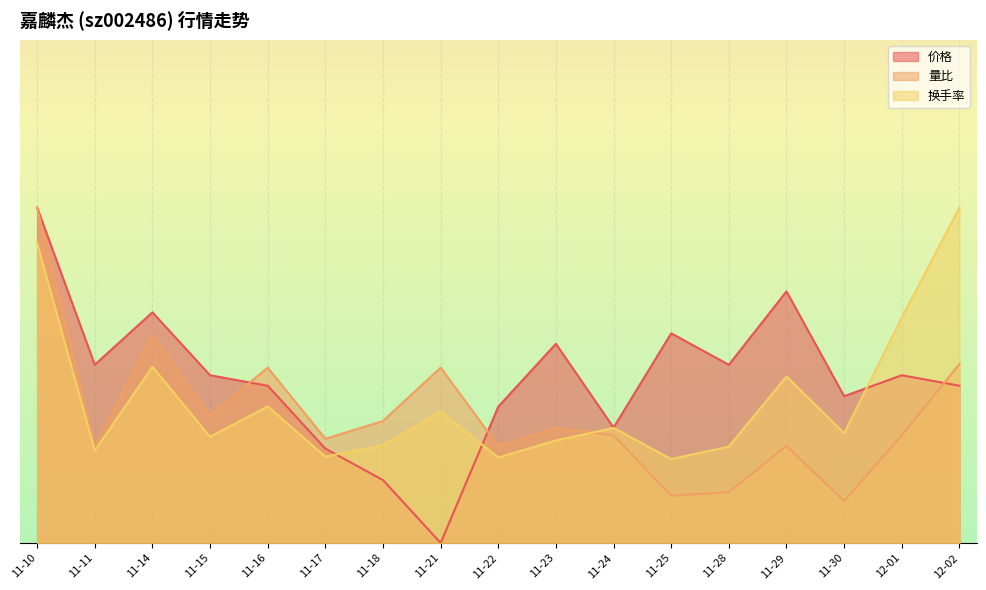

List the labels in order of 换手率 value, largest first.

12-02, 11-10, 12-01, 11-14, 11-29, 11-16, 11-21, 11-24, 11-30, 11-15, 11-23, 11-18, 11-28, 11-11, 11-17, 11-22, 11-25